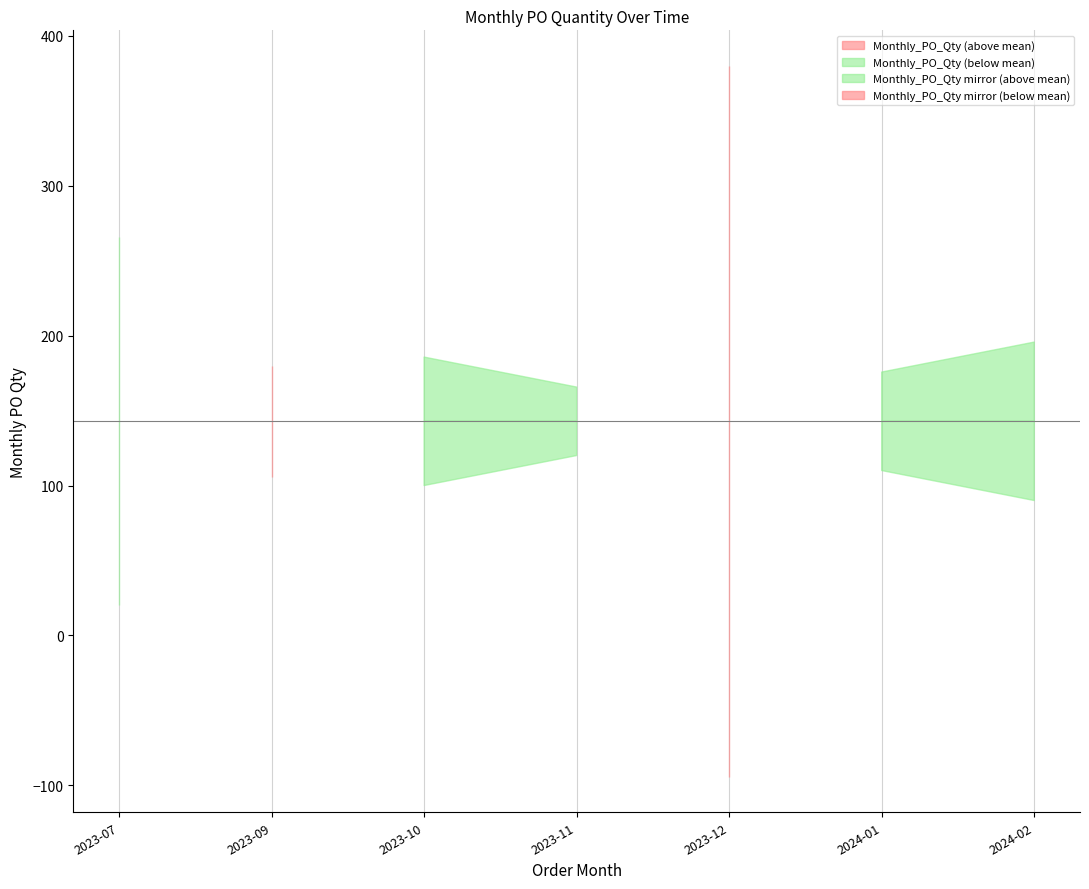

Where is the first local maximum?

2023-09